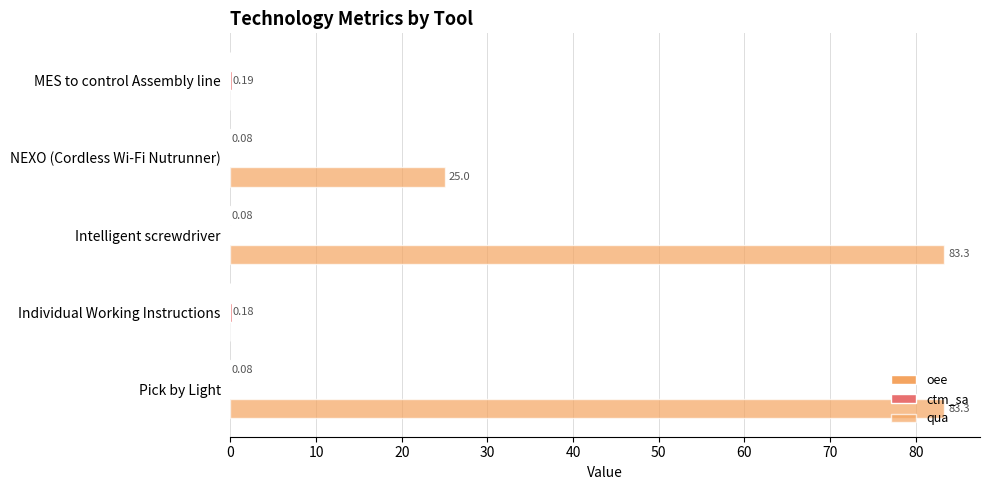

What is the difference between the maximum and minimum values in the qua series?

83.3